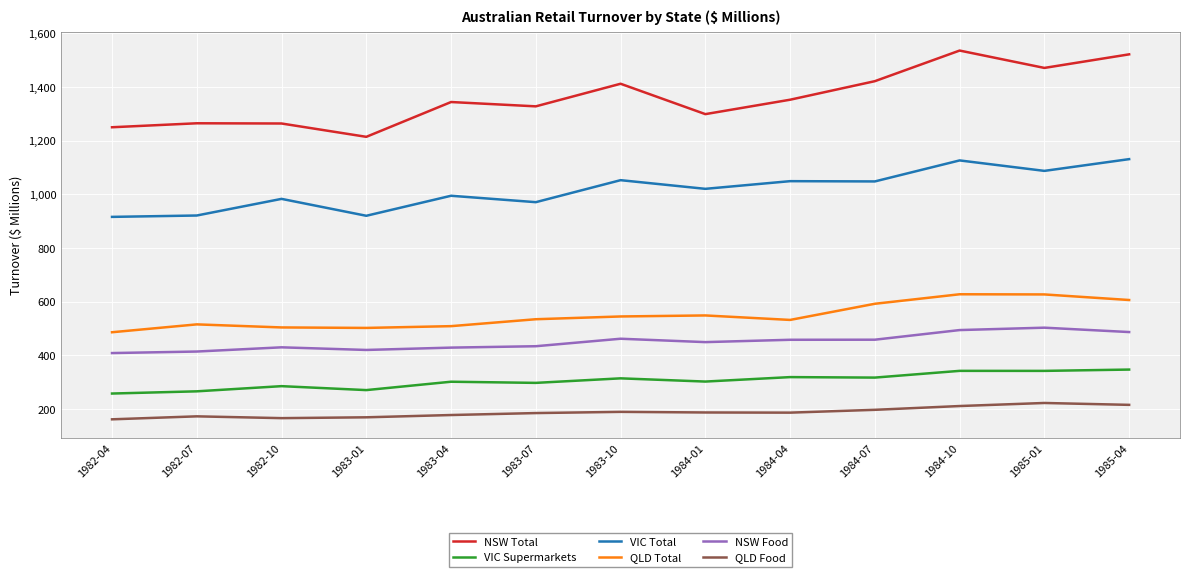

Rank the series by their maximum value, from highest to lowest.

NSW Total, VIC Total, QLD Total, NSW Food, VIC Supermarkets, QLD Food